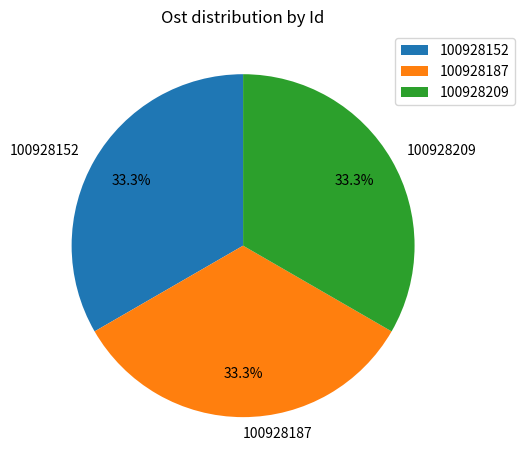

Is it true that 100928187 is 33% of the pie?

True